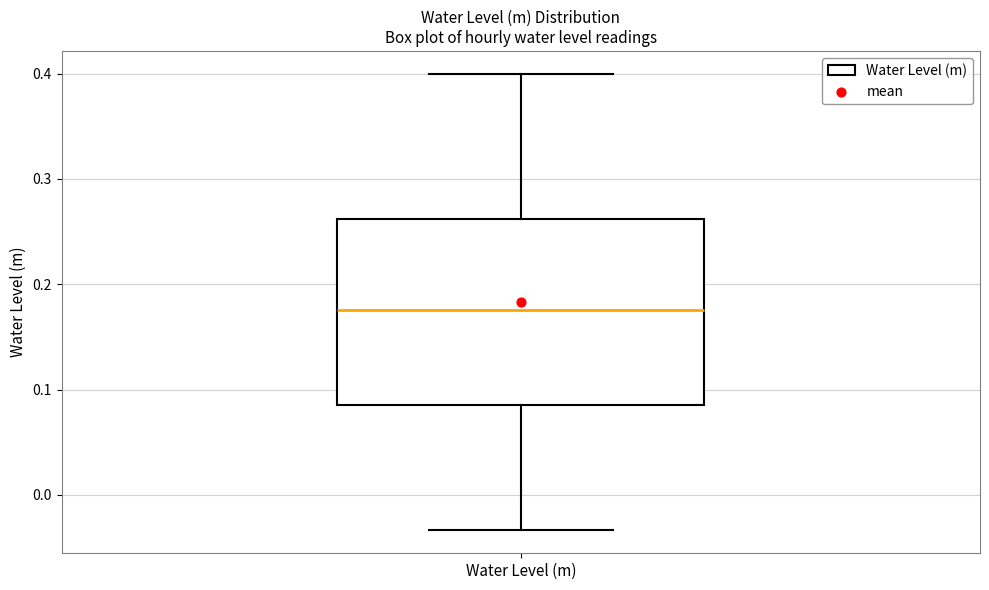

Transcribe this box plot: give where the median line is, the range the box spans, and where the two whiskers end, as read against the y-axis. The values are not printed on the chart, so give them approximately, as read against the axis.

median 0.18, box 0.09 to 0.26, whiskers -0.03 to 0.40